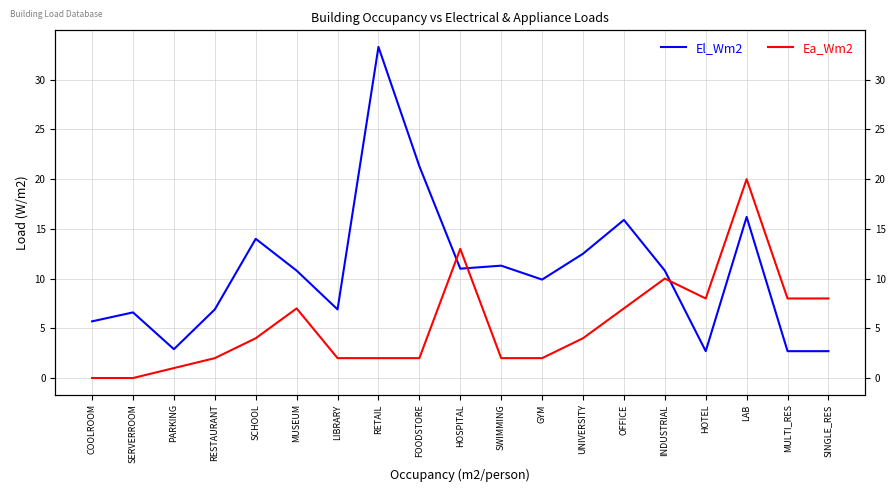

Read the El_Wm2 value at SERVERROOM.

6.6